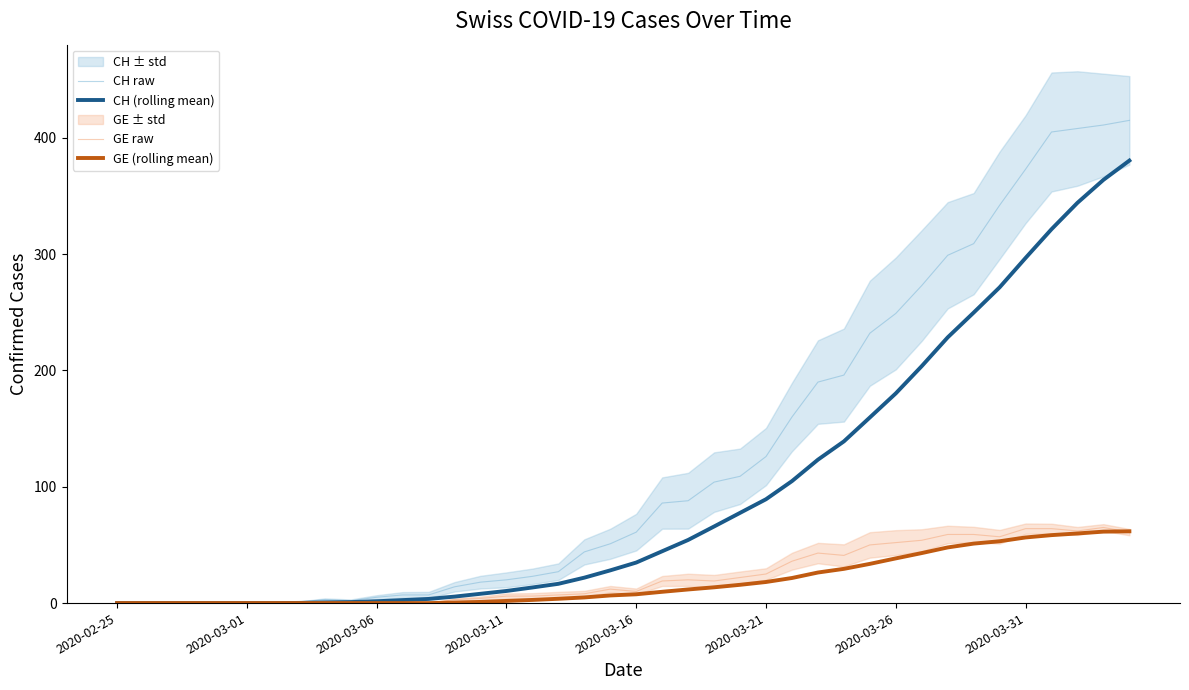

How many lines are shown in the chart?

4